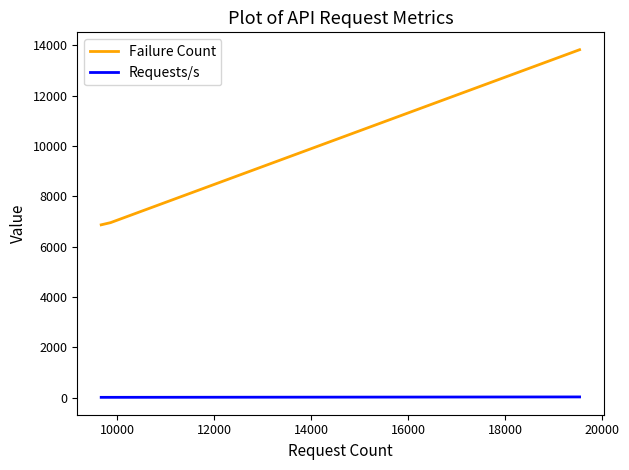

Which series has the largest total across all categories?

Failure Count